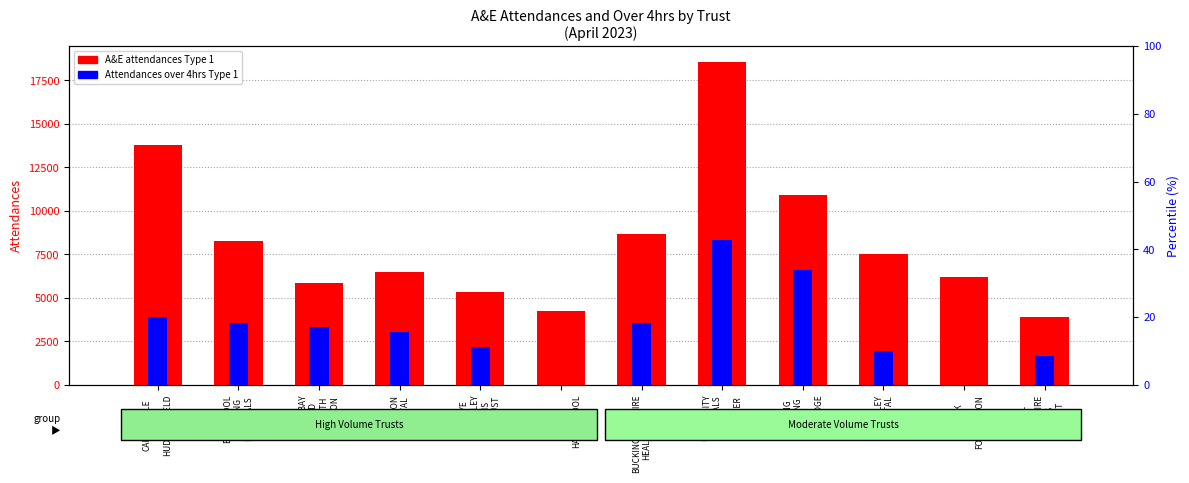

Which series has the largest range (max minus min)?

A&E attendances Type 1